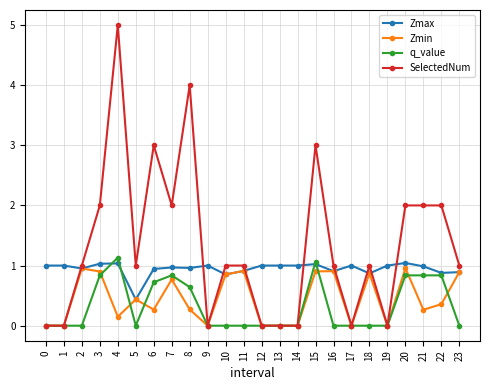

What is the average value of the q_value series?

0.3